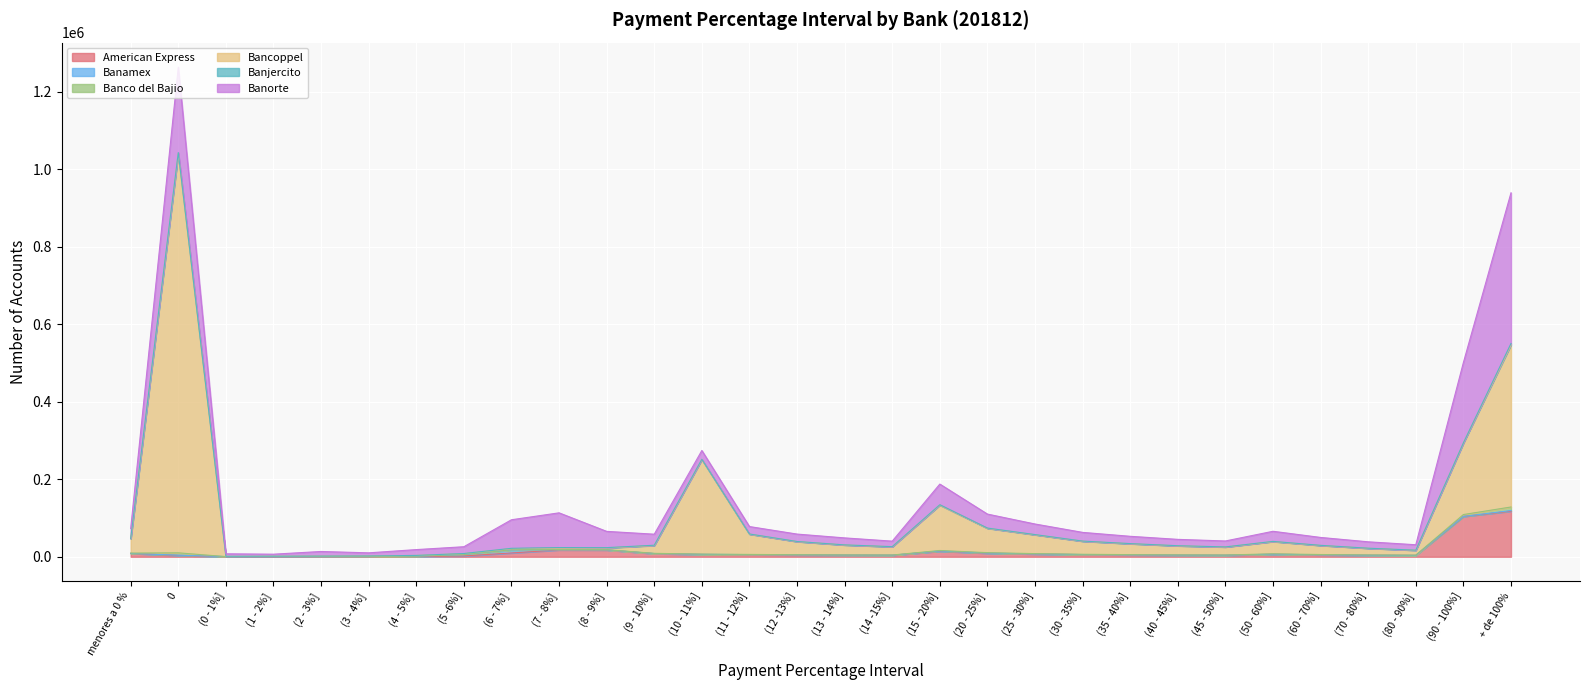

Between (10 - 11%] and (0 - 1%], which is larger?

(10 - 11%]